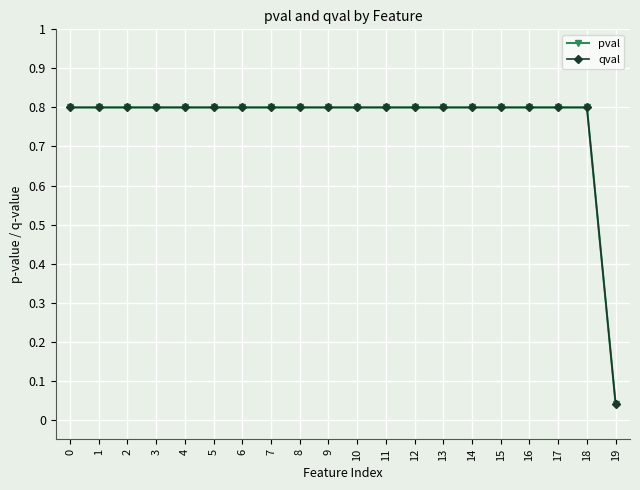

Is the value of qval at 9 greater than the value of pval at 6?

No